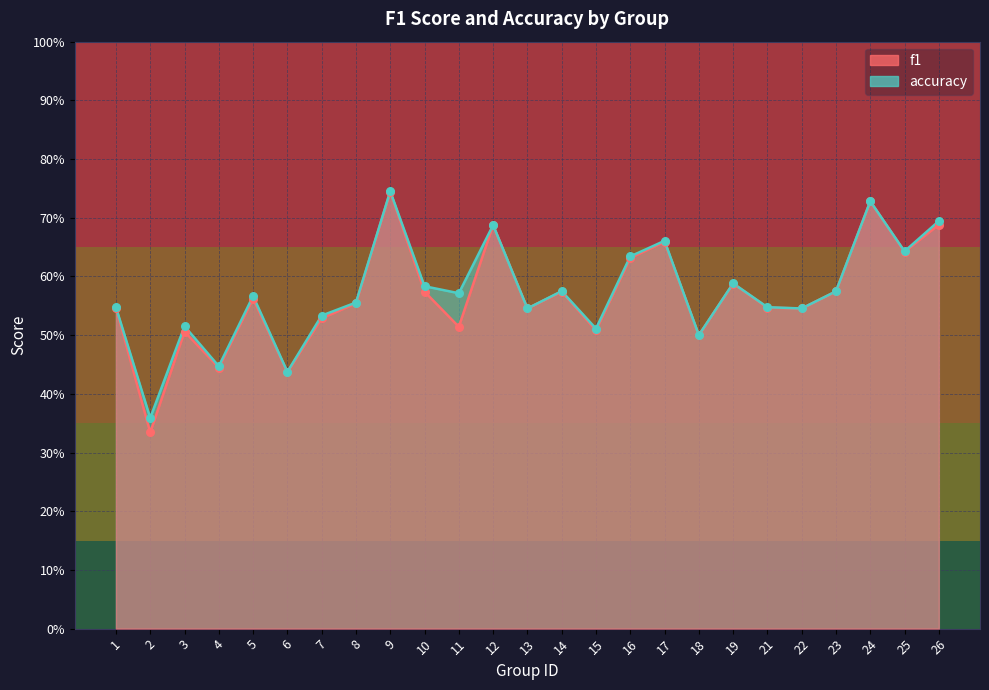

Which series has the widest spread of Y values?

f1